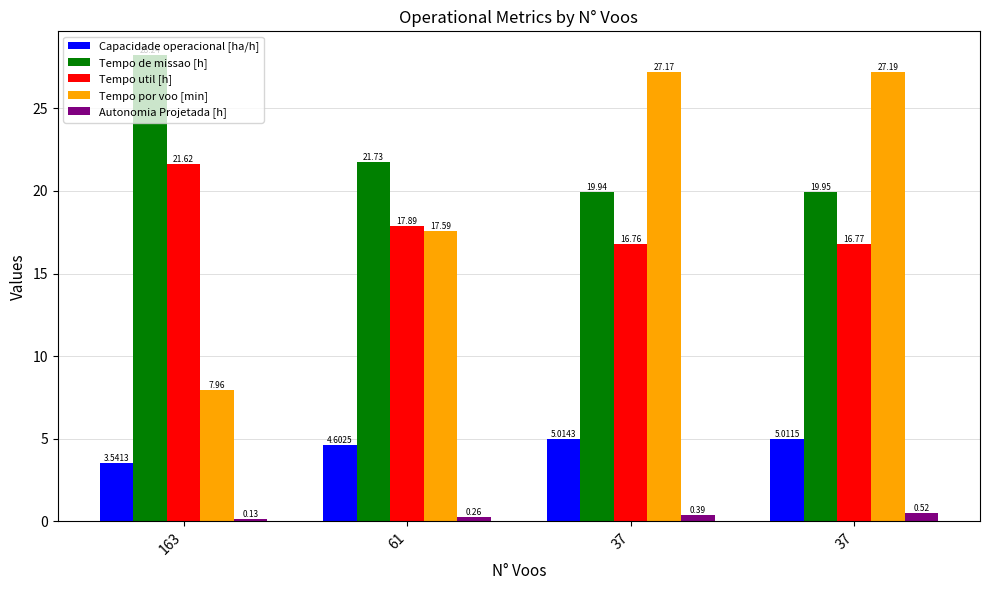

What are all the series names shown in the legend?

Capacidade operacional [ha/h], Tempo de missao [h], Tempo util [h], Tempo por voo [min], Autonomia Projetada [h]